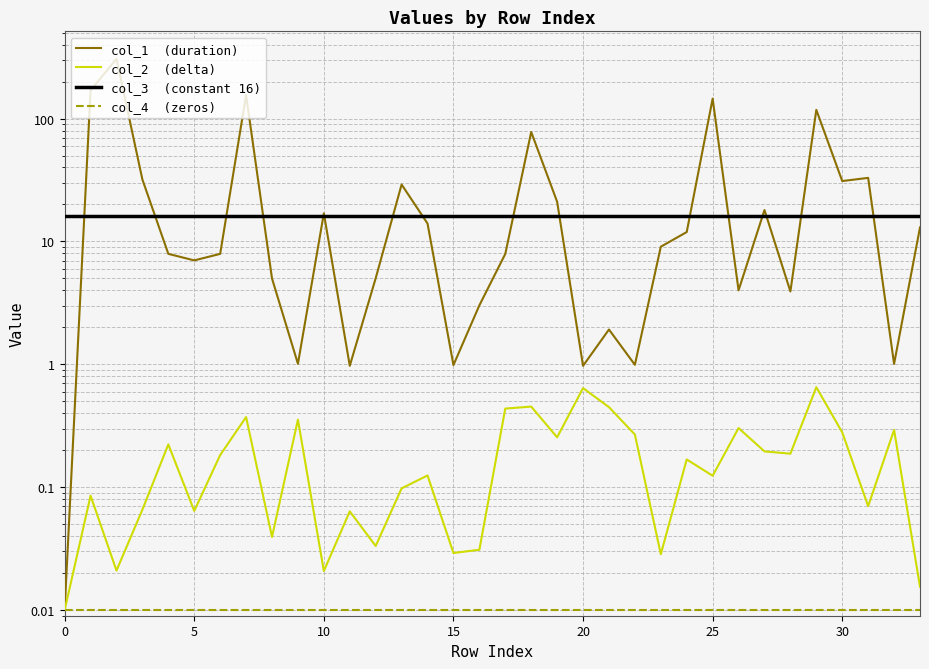

What is the difference between the col_1  (duration) values at 30 and 26?

27.0